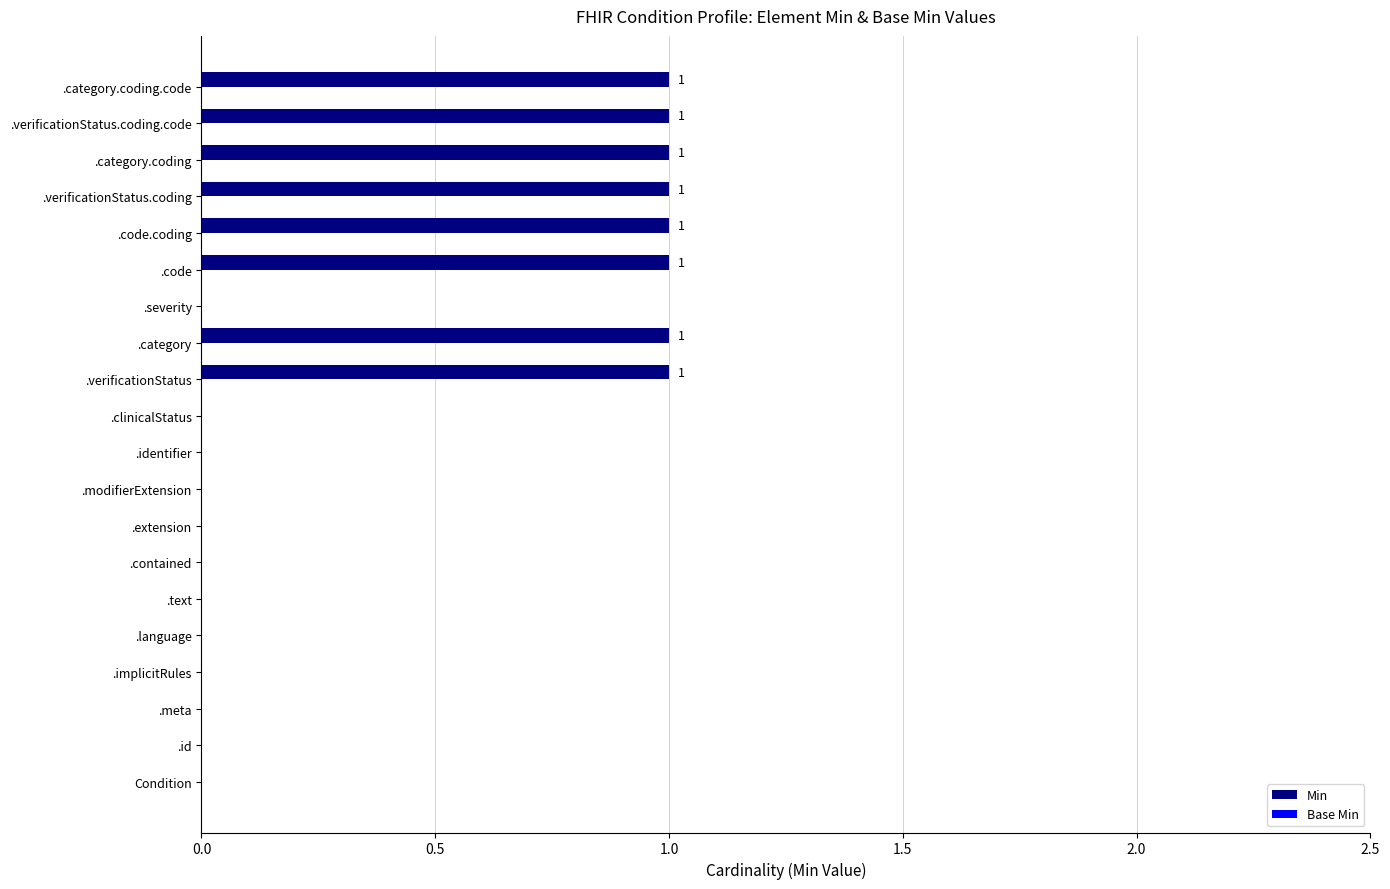

Approximately how many times larger is the value at .verificationStatus compared to .verificationStatus.coding.code?

1.0